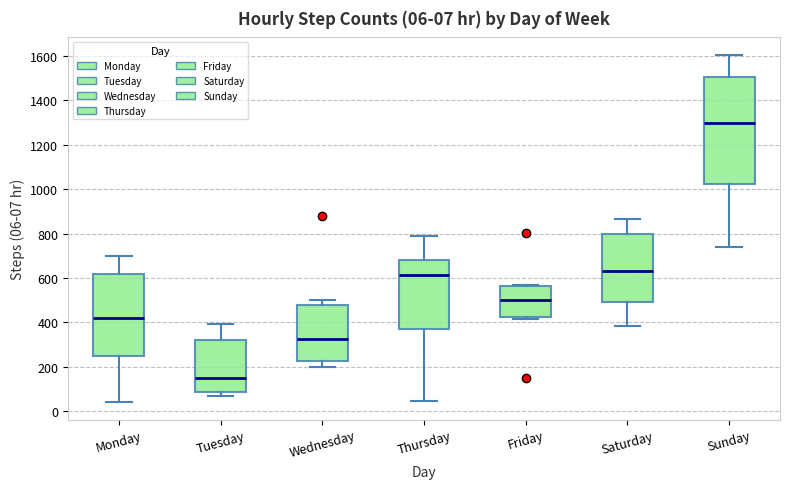

Which box's median line is the lowest?

Tuesday